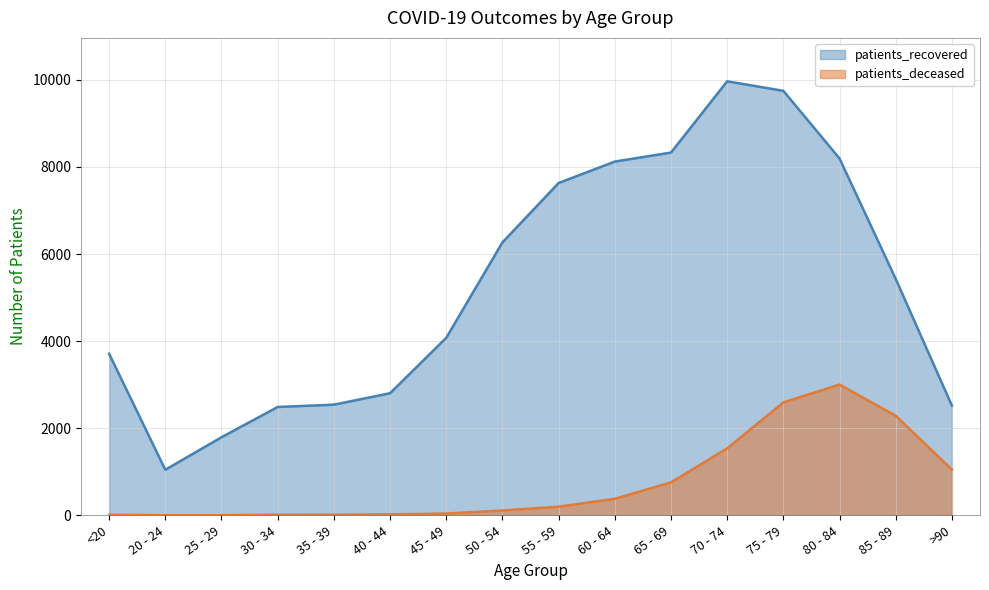

How many series are shown in this chart?

2